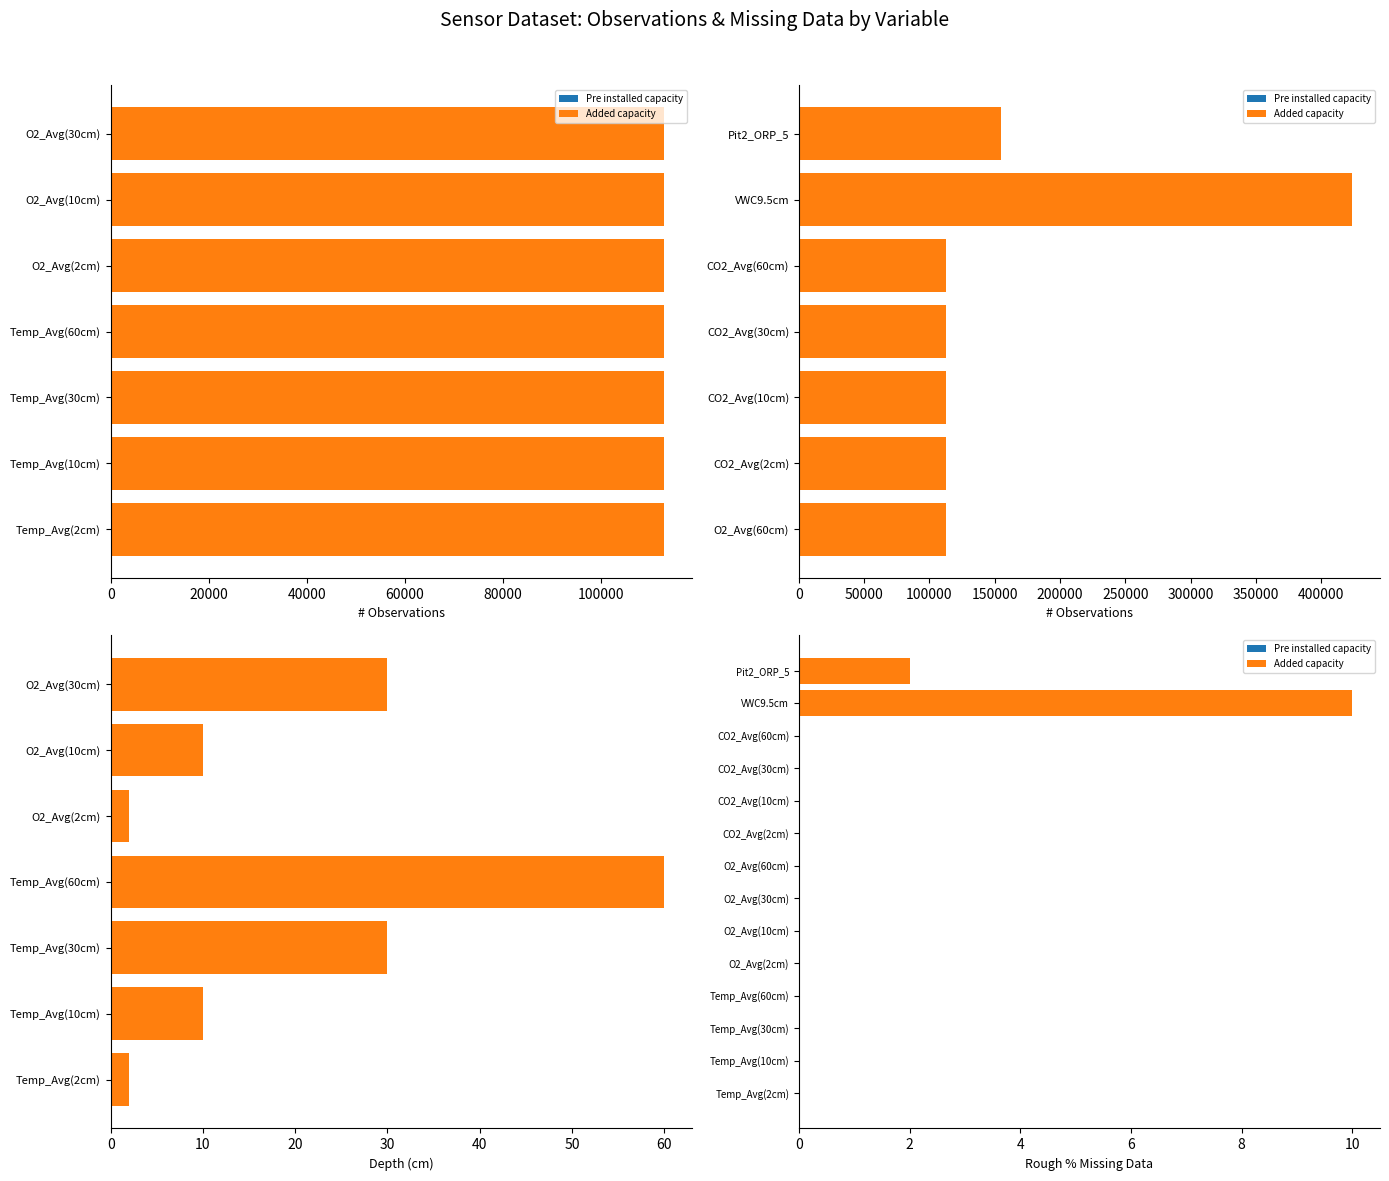

The value of Pre installed capacity at 8 is 1.2. True or false?

False